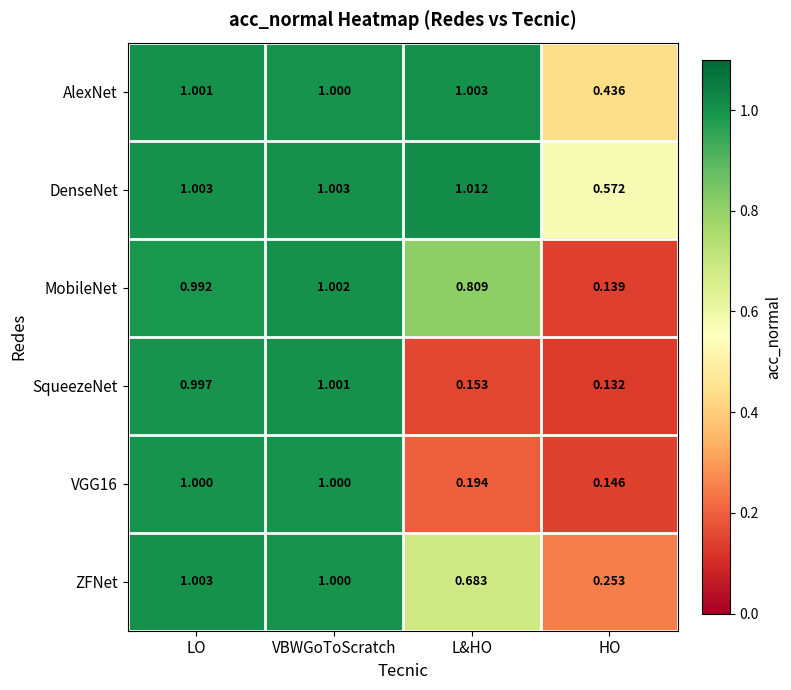

At how many categories does at least one series exceed 0?

4